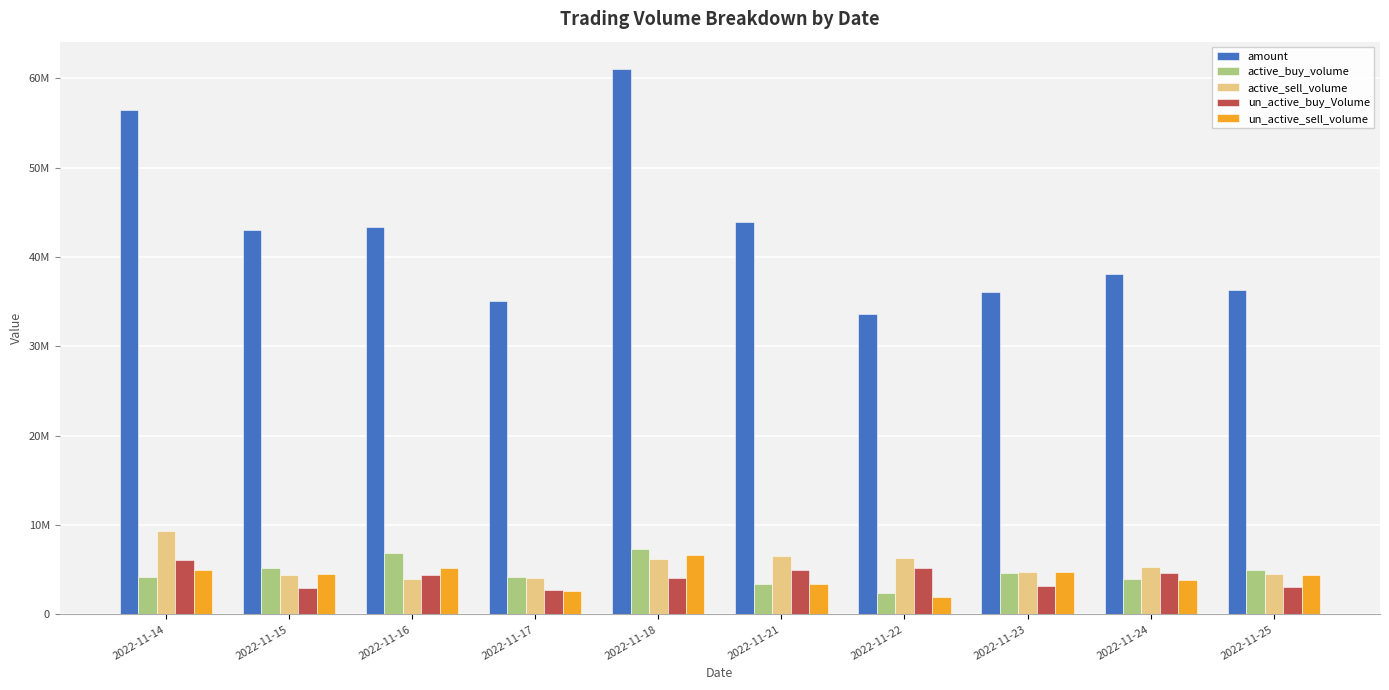

Is the value of un_active_buy_Volume at 2022-11-24 greater than the value of amount at 2022-11-21?

No